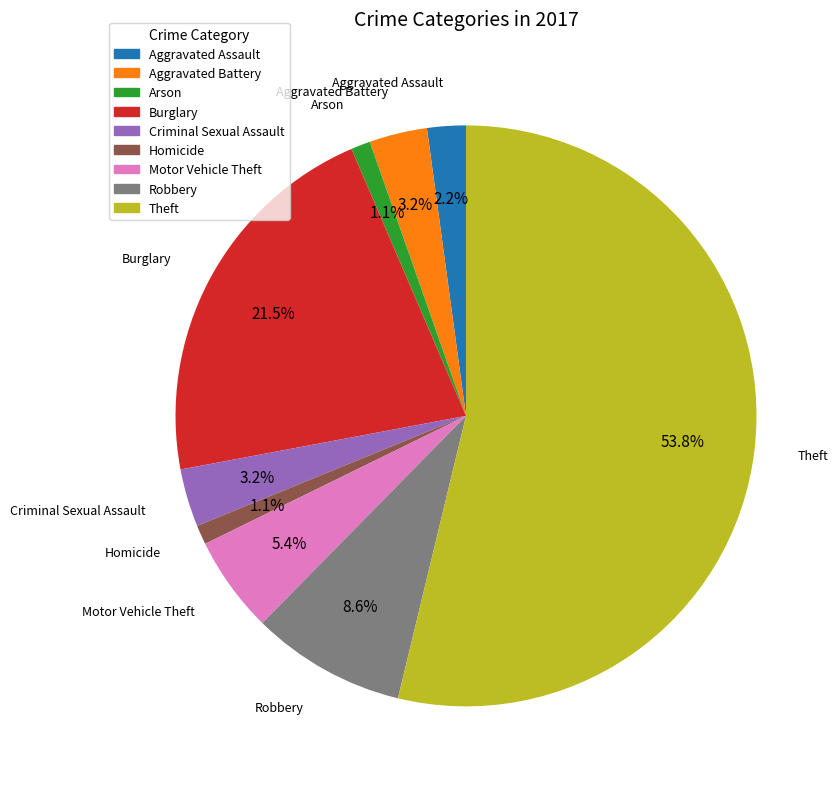

Combined, do Robbery and Homicide account for over 50%?

No